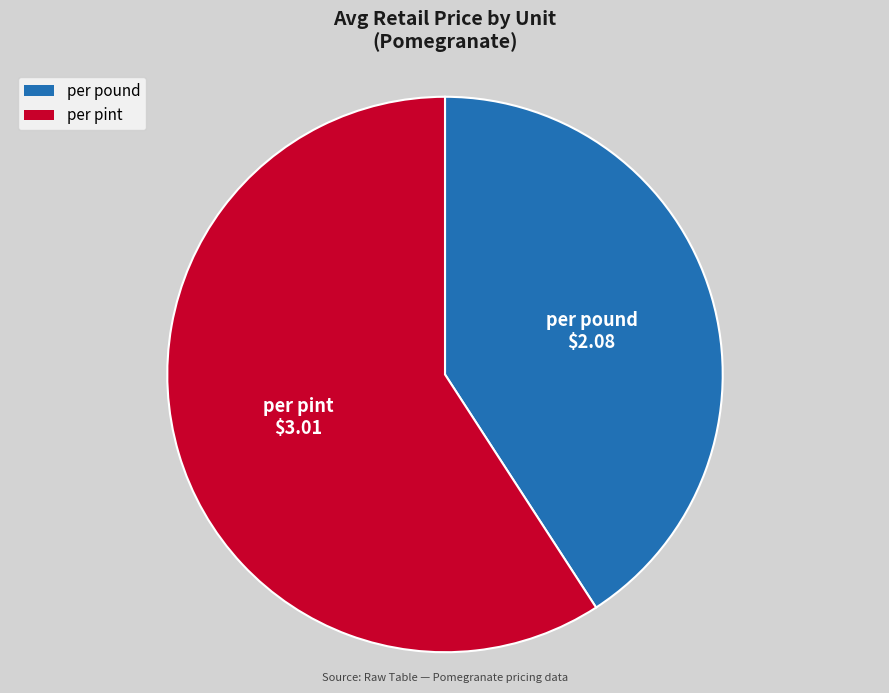

What is the smallest slice in the pie chart?

per pound